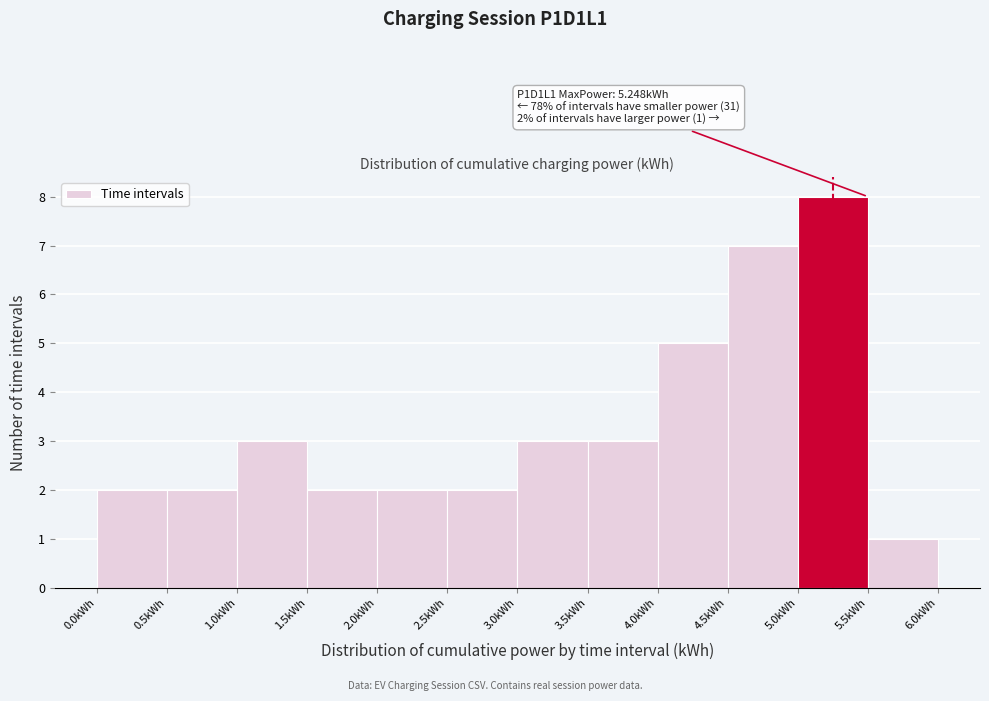

Which range on the x-axis has the tallest bar?

5.0 to 5.5